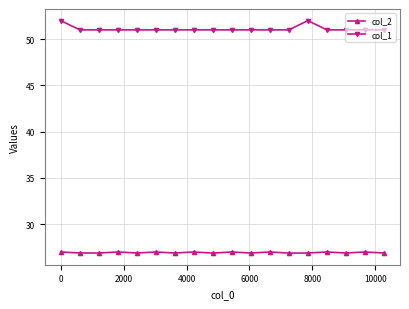

What is the value of the col_1 point at the 3rd from the left?

51.0